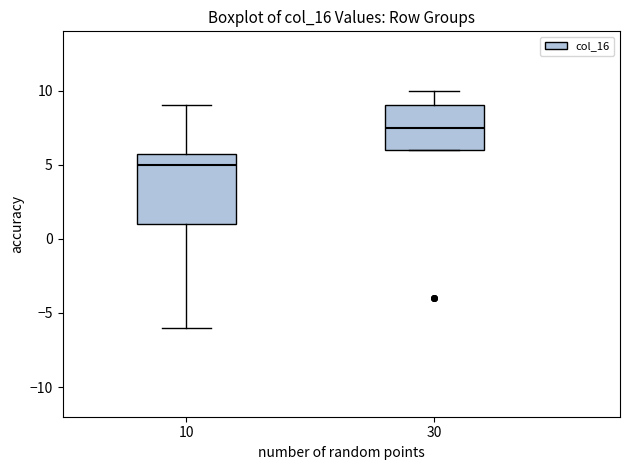

Reading left to right, read every box against the y-axis: the position of its median line, the range the box covers, and the ends of its whiskers. The values are not printed on the chart, so give them approximately, as read against the axis.

10: median 5.0, box 1.0 to 6.0, whiskers -6.0 to 9.0
30: median 7.5, box 6.0 to 9.0, whiskers 6.0 to 10.0